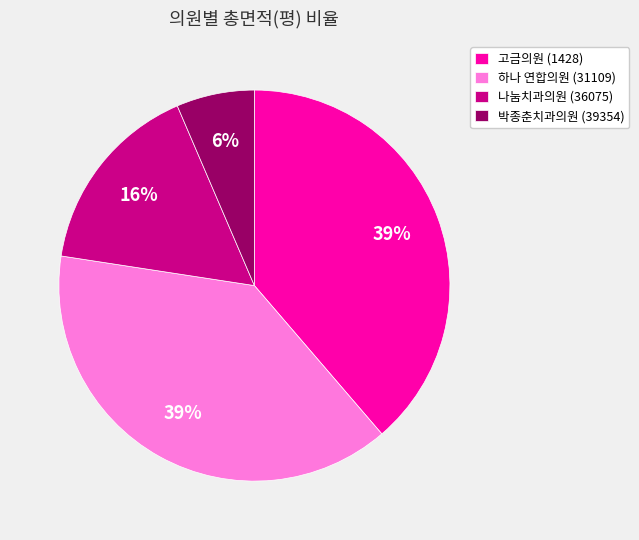

True or false: 고금의원 (1428) accounts for 39% of the total.

True